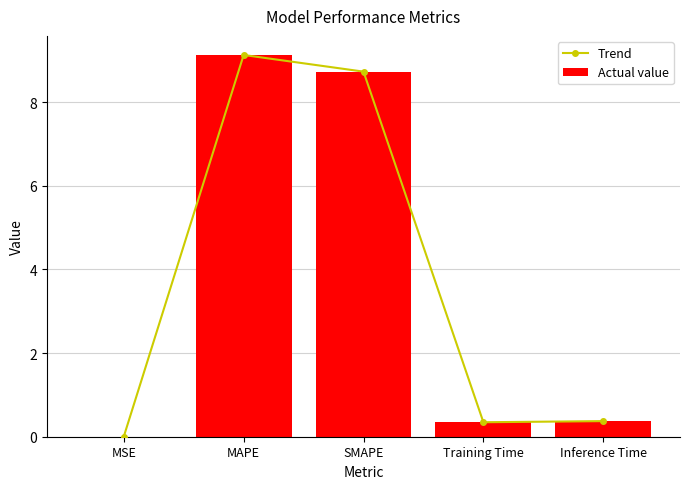

What is the average value of the Actual value series?

3.7